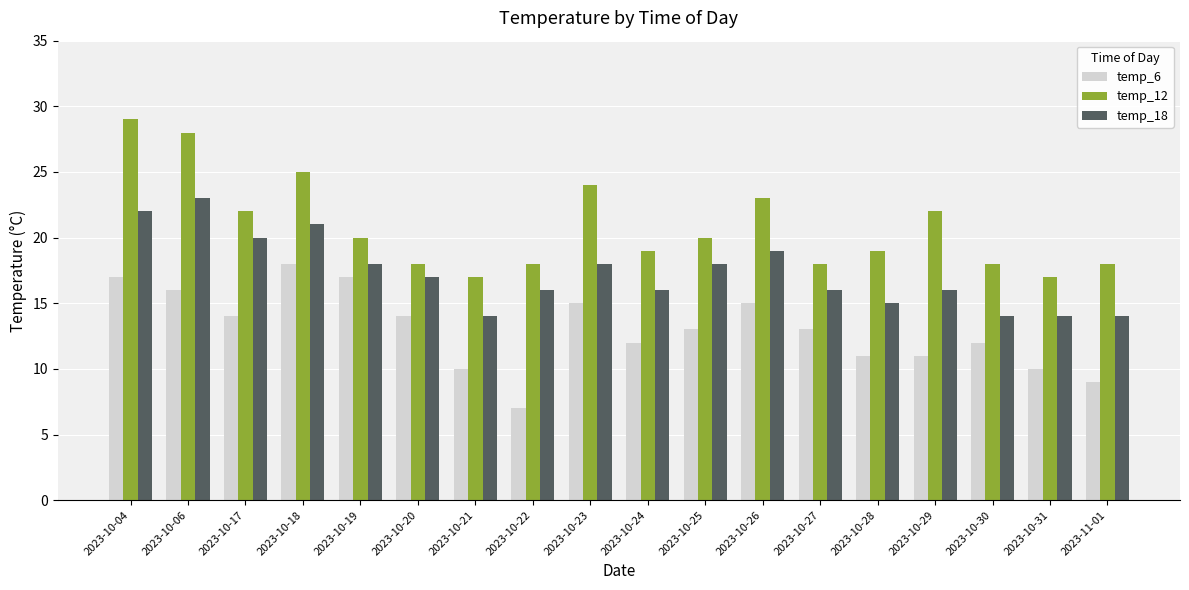

How many data points does each series have?

18